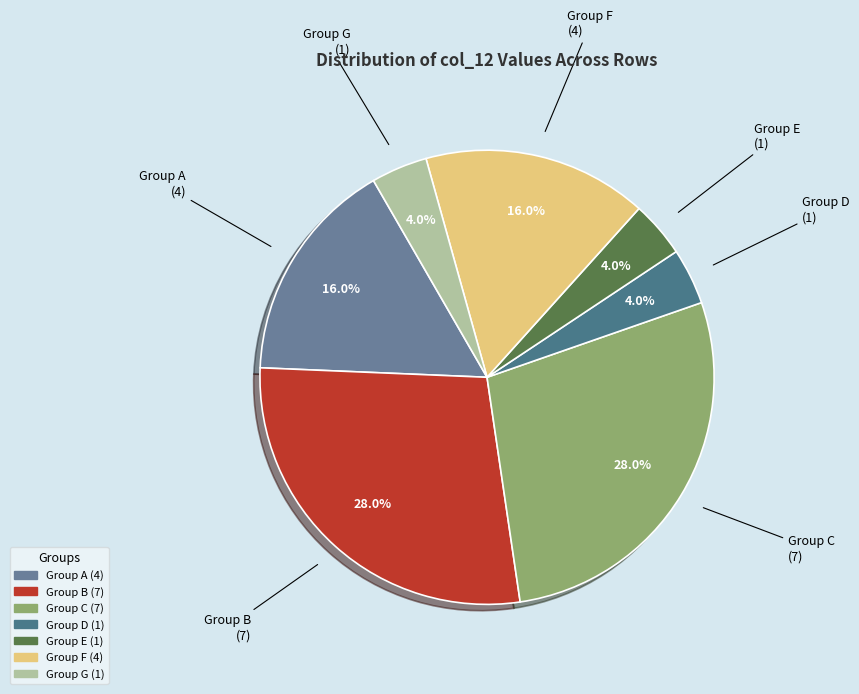

How many slices are in this pie chart?

7